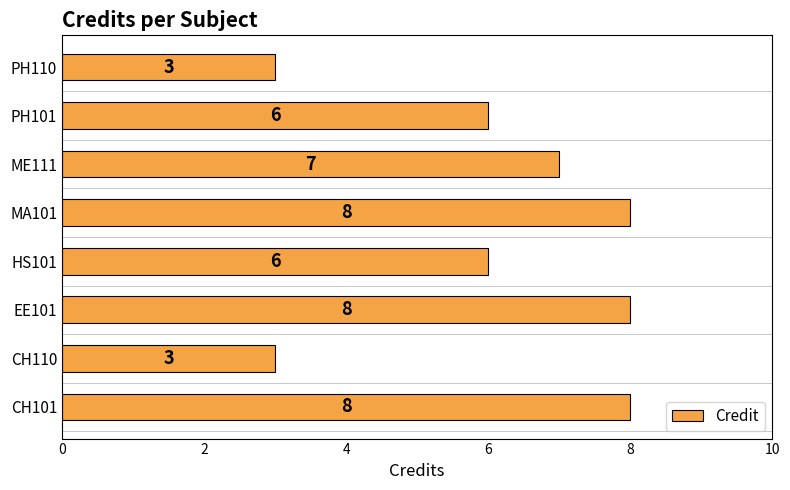

True or false: the data shows 3 at HS101.

False